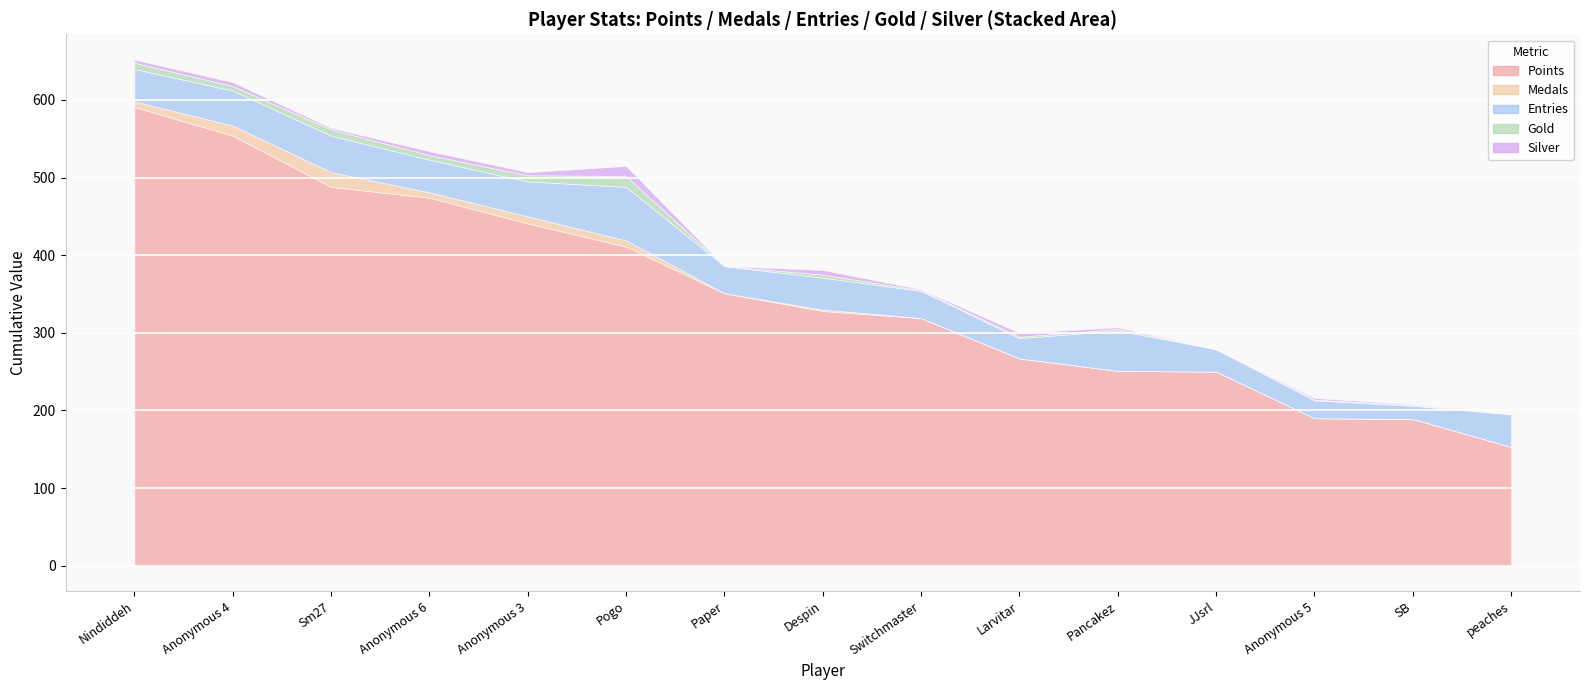

How many interior local peaks does the Medals series have?

3